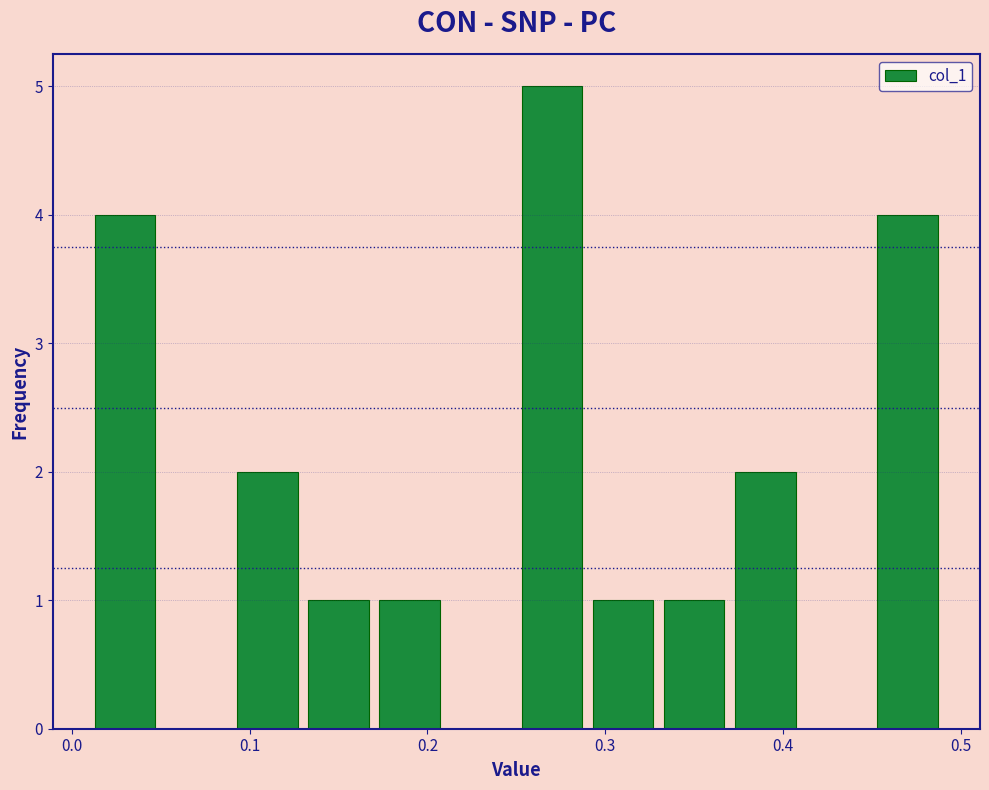

What is the height of the bar covering 0.33 to 0.37 on the x-axis? The values are not printed on the chart, so give them approximately, as read against the axis.

1